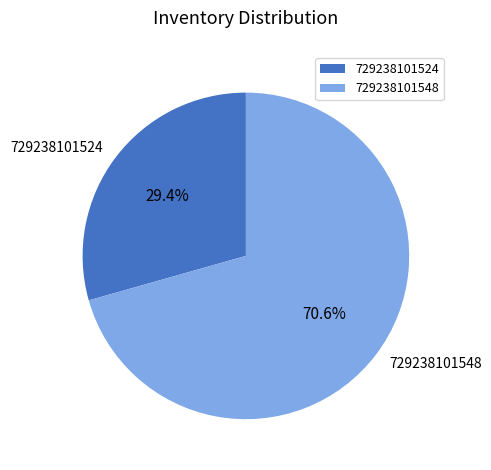

What is the ratio of the value at 729238101524 to the value at 729238101548?

0.4